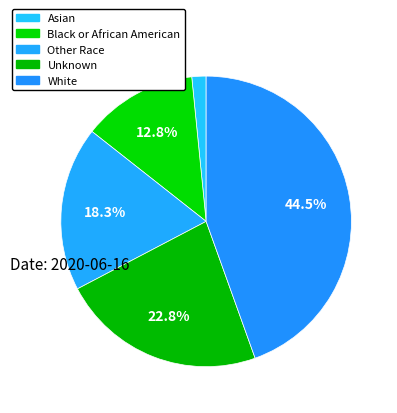

Which category has the smallest portion of the pie?

Asian